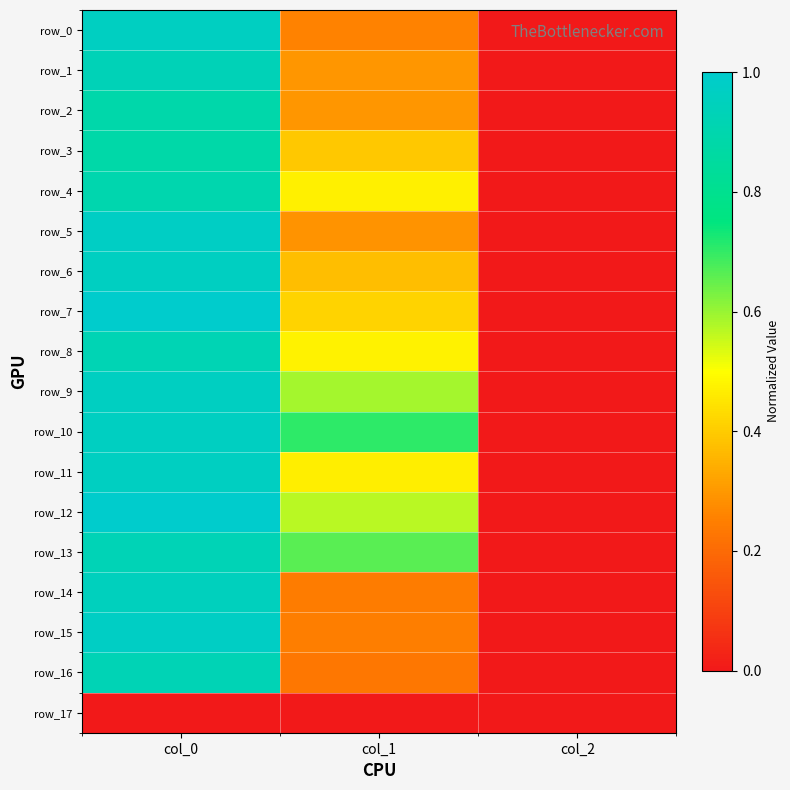

How many distinct data groups are displayed?

18